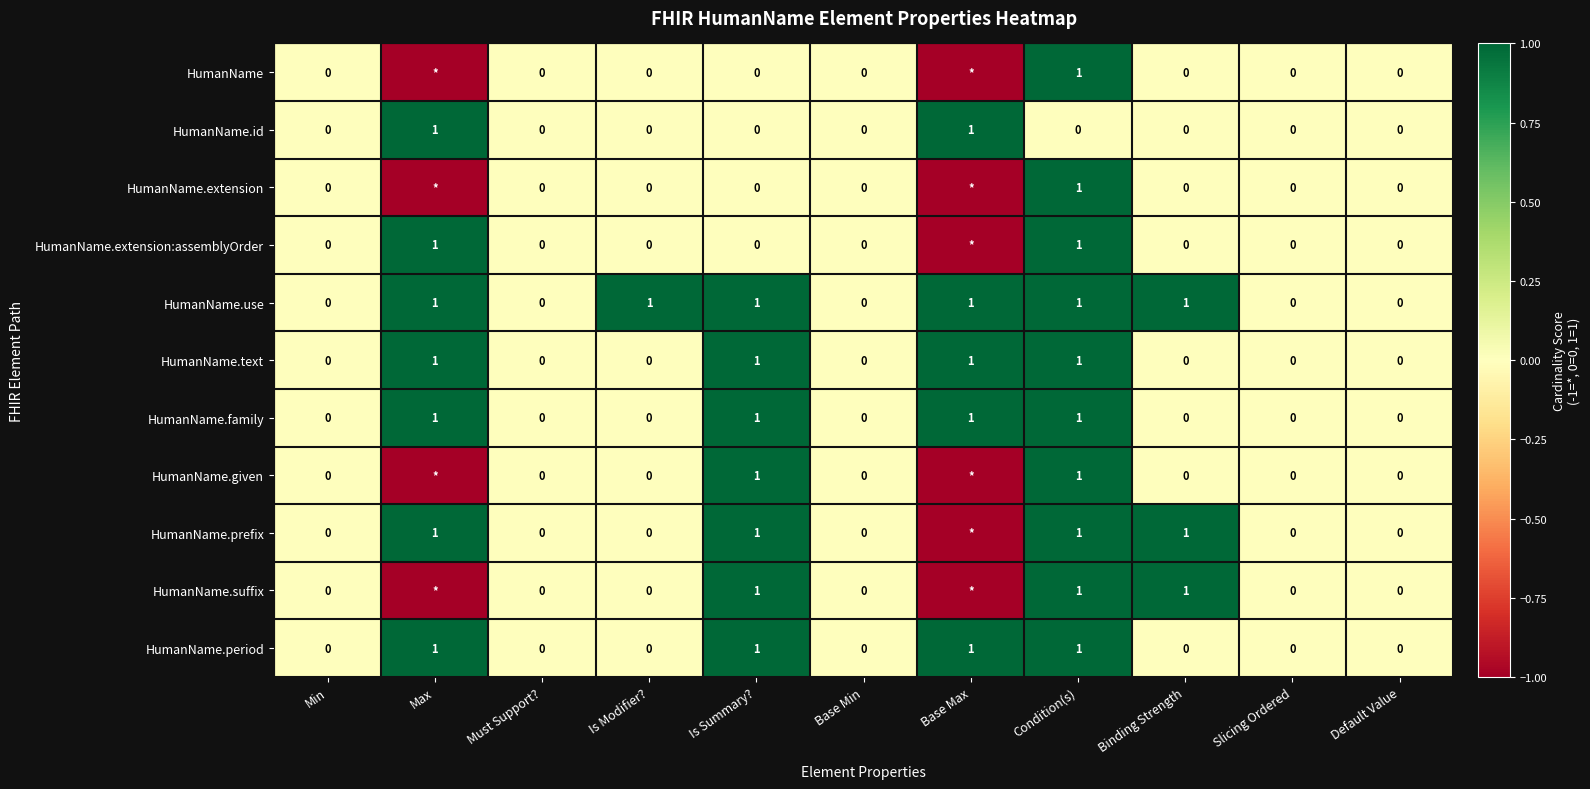

Is it true that HumanName.family equals 0 at Binding Strength?

True